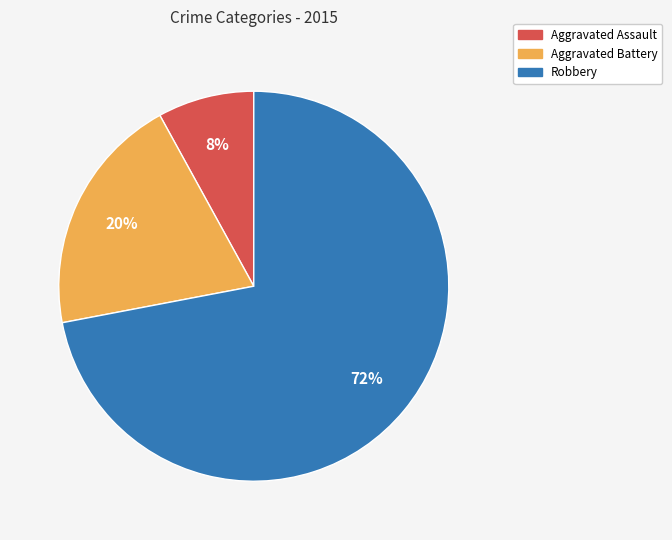

What is the ratio of the value at Aggravated Battery to the value at Aggravated Assault?

2.5